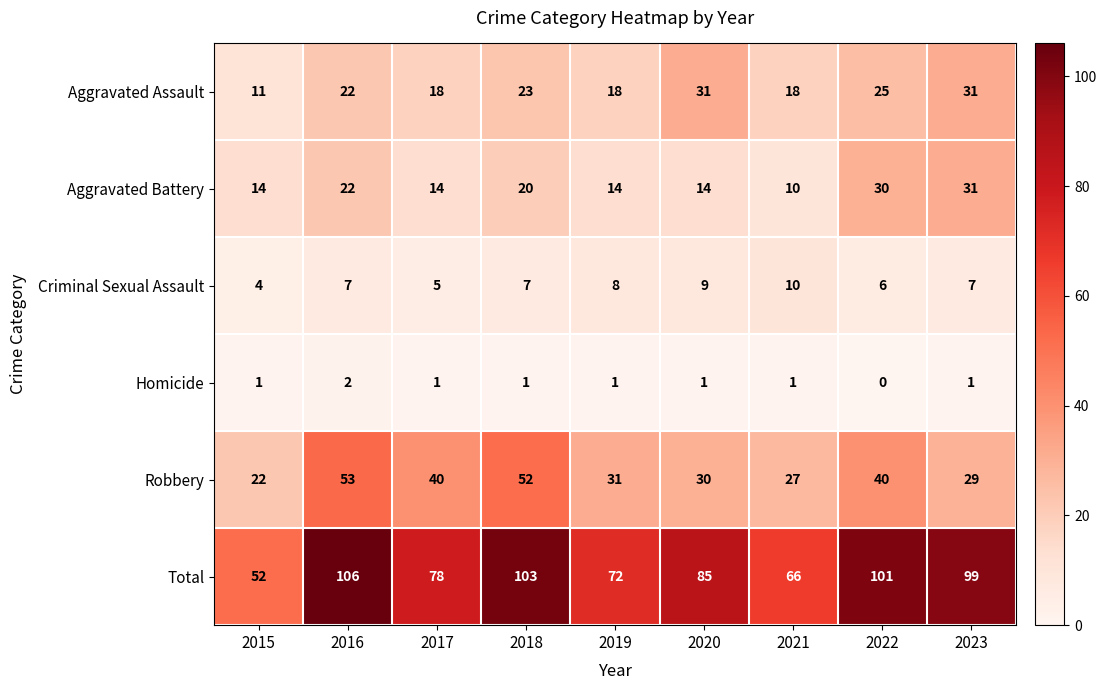

At 2019, list the series in order from largest to smallest.

Total, Robbery, Aggravated Assault, Aggravated Battery, Criminal Sexual Assault, Homicide